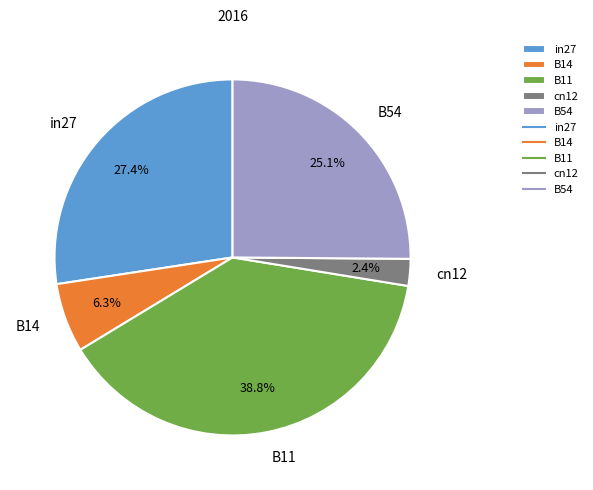

To the nearest percent, what is the difference between the largest and smallest slice percentages?

36%